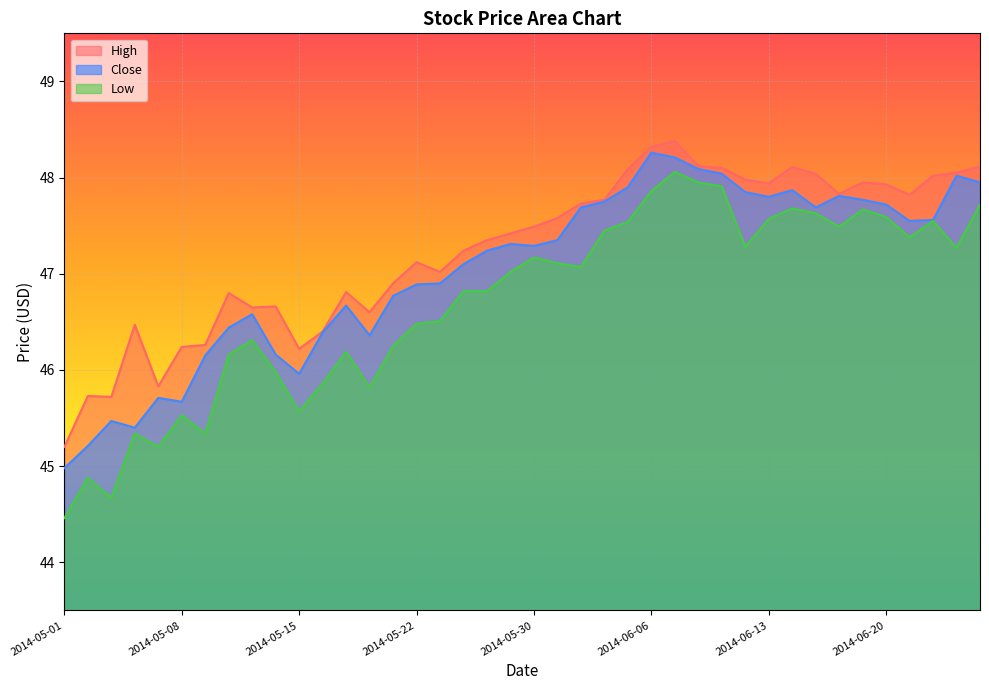

How many data points in Close are less than 47?

17